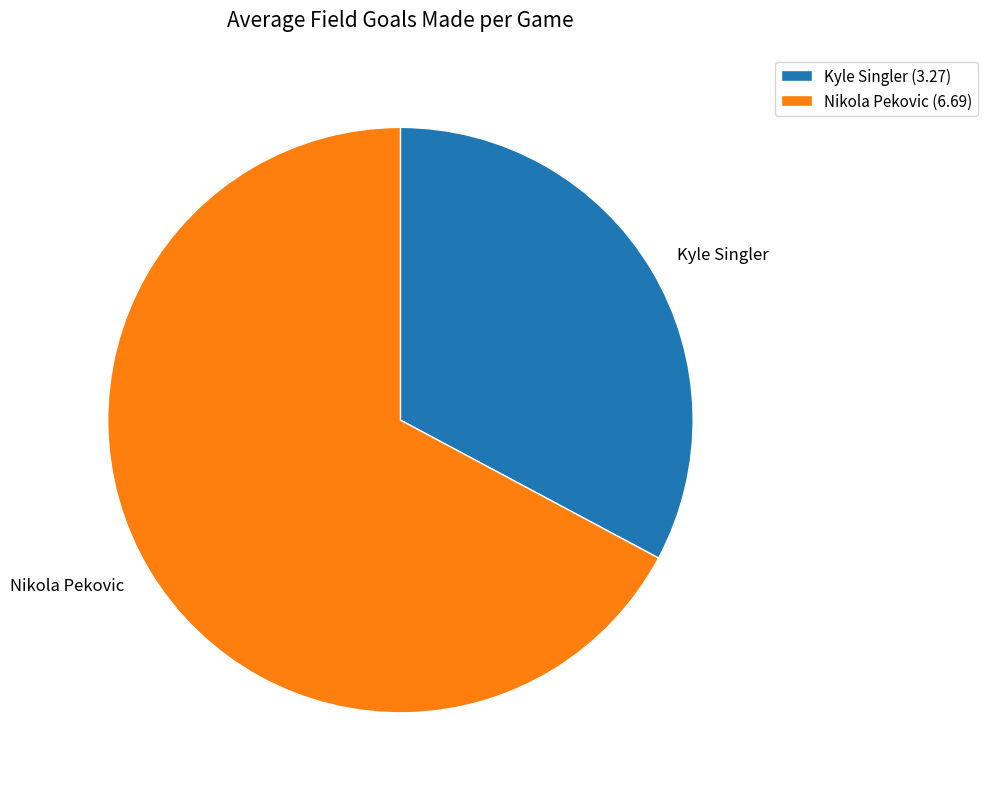

Which has a higher value, Kyle Singler or Nikola Pekovic?

Nikola Pekovic